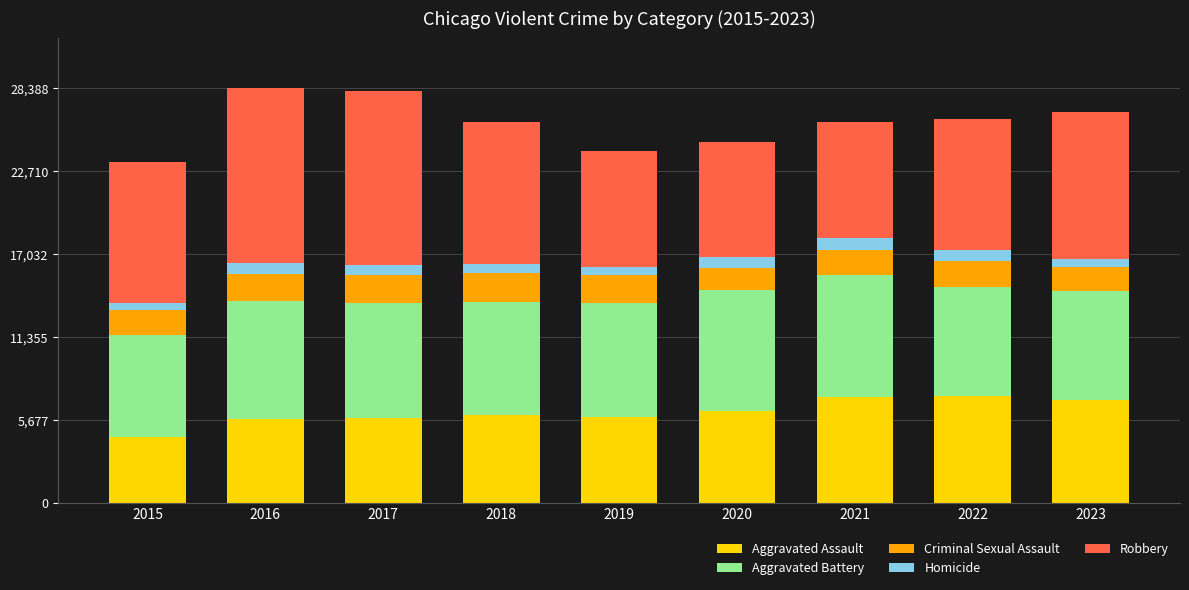

True or false: Aggravated Assault has a value of 7281 at 2022.

True